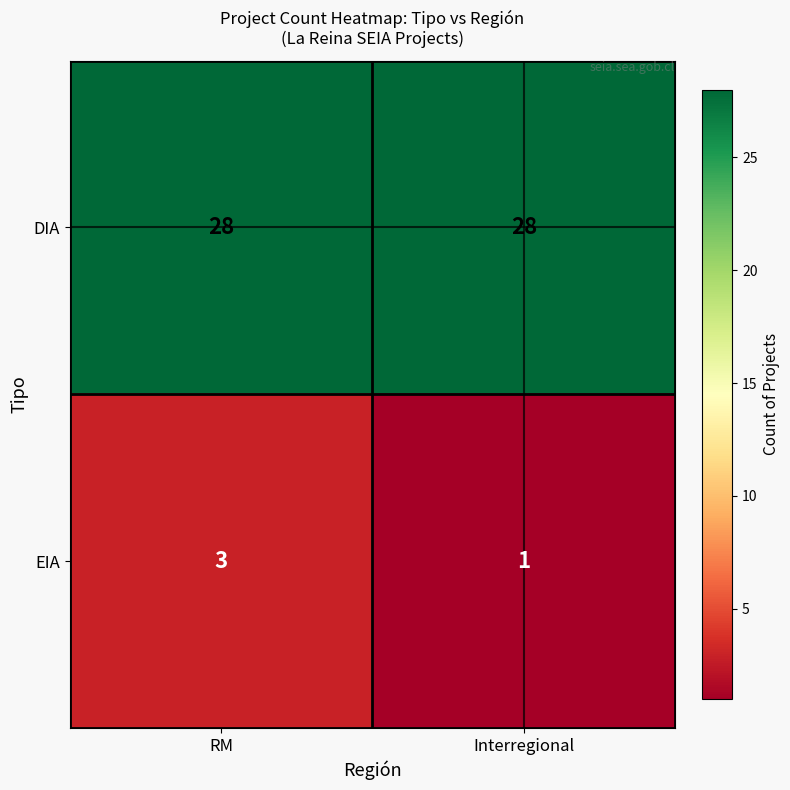

At how many categories does at least one series exceed 5?

2